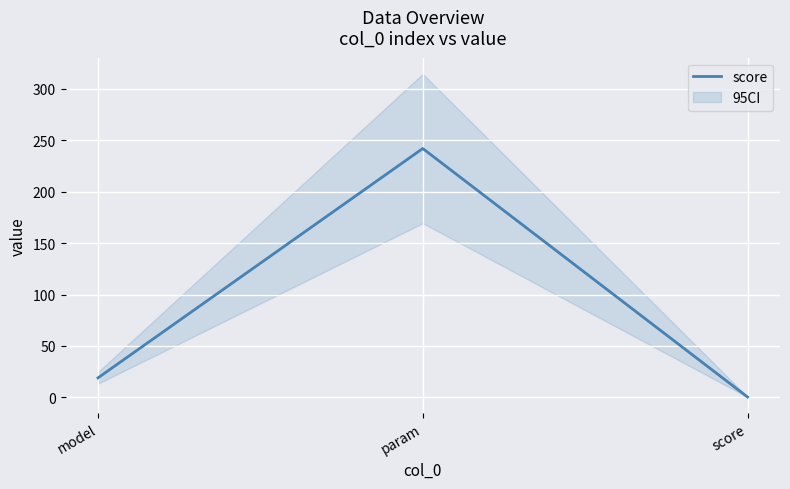

What is the difference between the values at score and model?

18.6